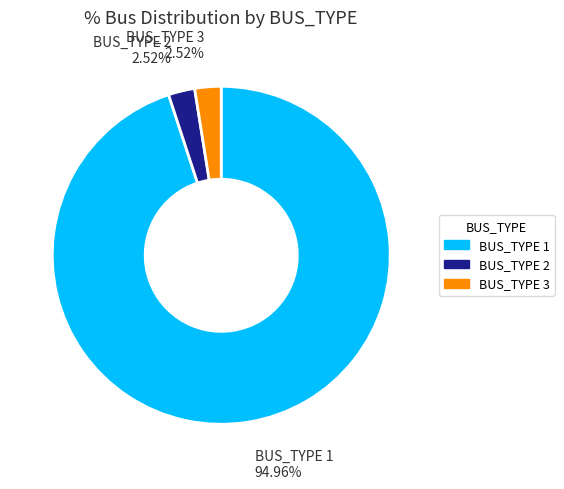

What percentage is the BUS_TYPE 3 slice, to the nearest percent?

3%